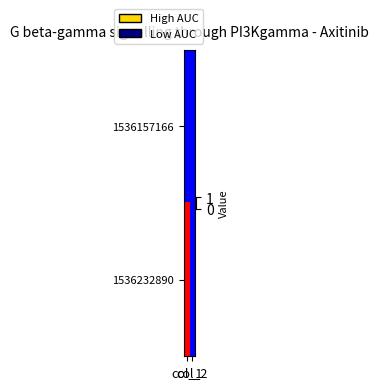

Which label corresponds to the smallest value in the chart?

col_1